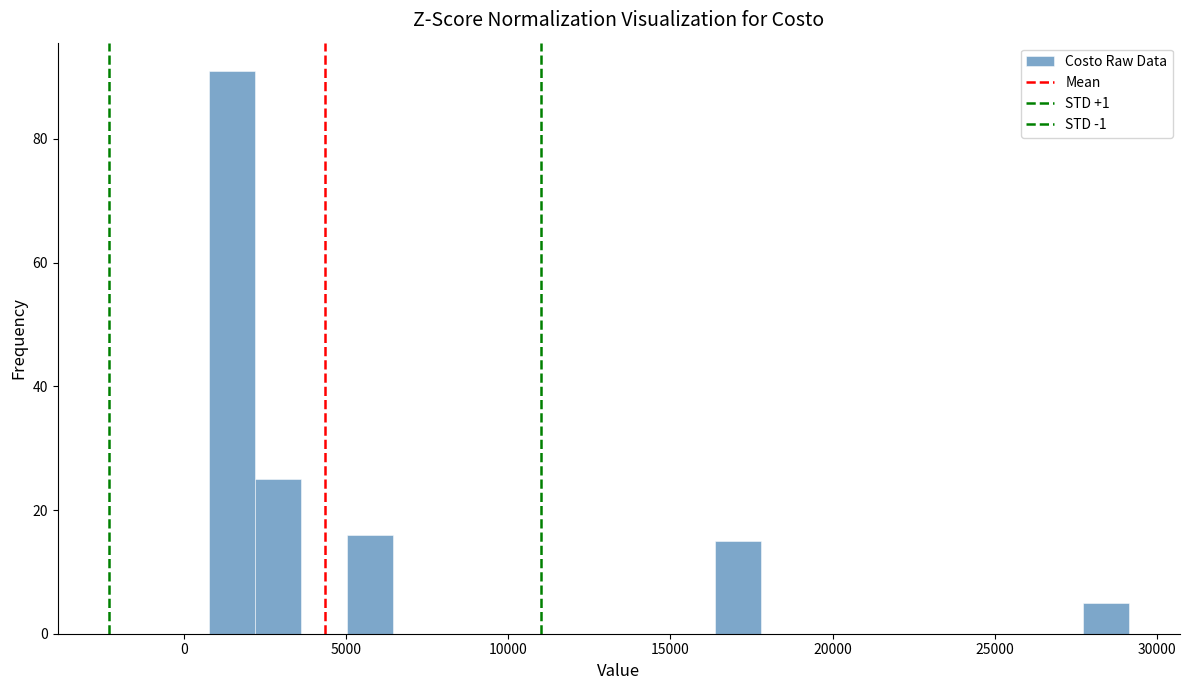

Around what value on the x-axis is the tallest bar? Give the approximate position of its centre, as read against the axis.

1500